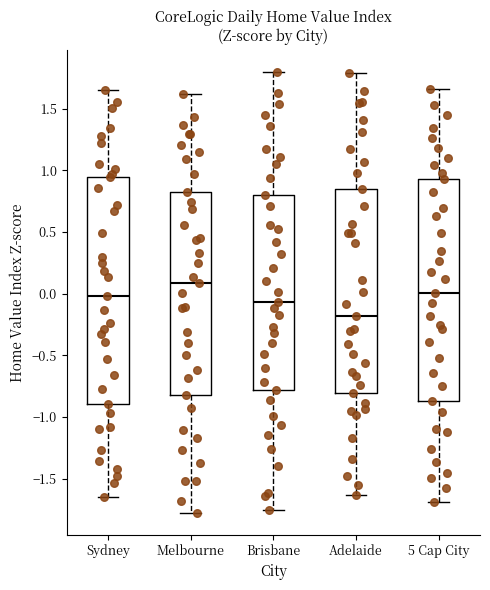

Which box has the highest median line?

Melbourne